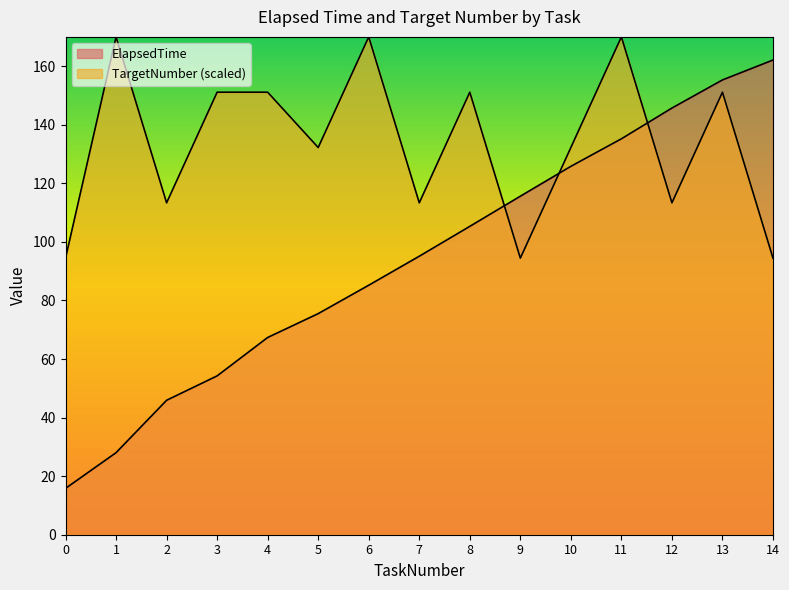

How many data points in TargetNumber are less than 132?

6